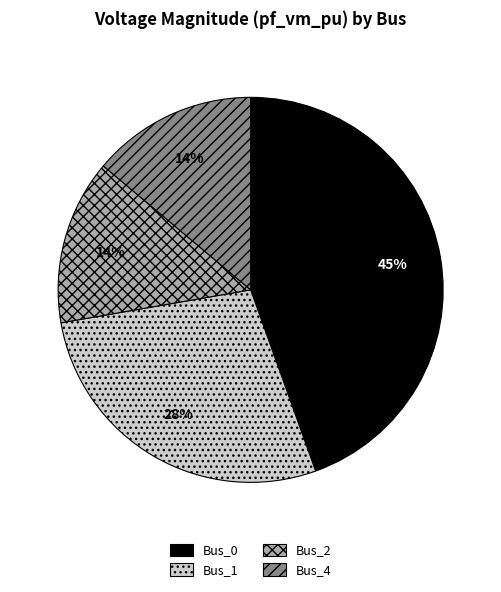

Which category has the biggest portion of the pie?

Bus_0